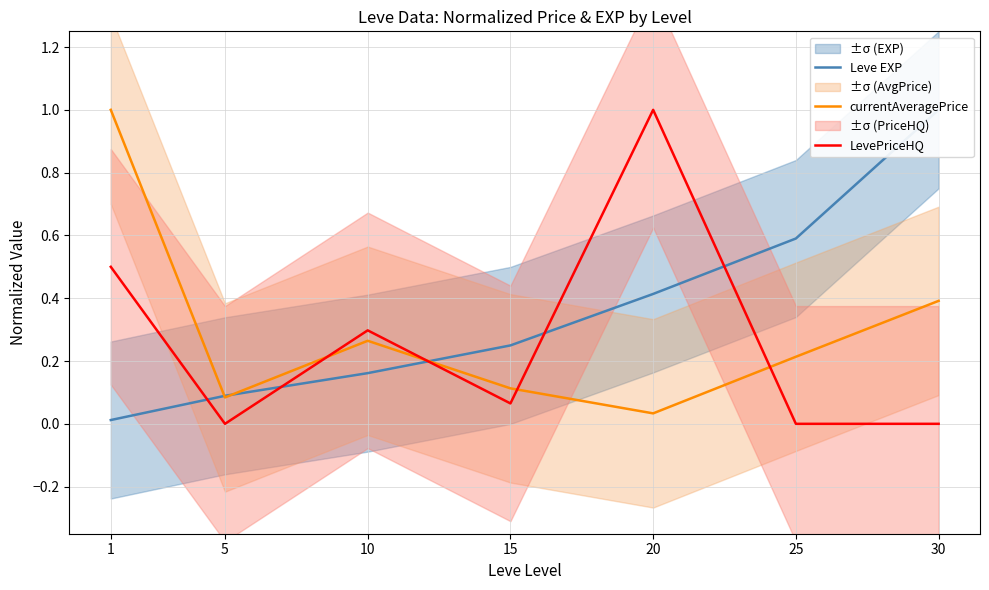

What is the spread (max minus min) of values at 20?

1.0